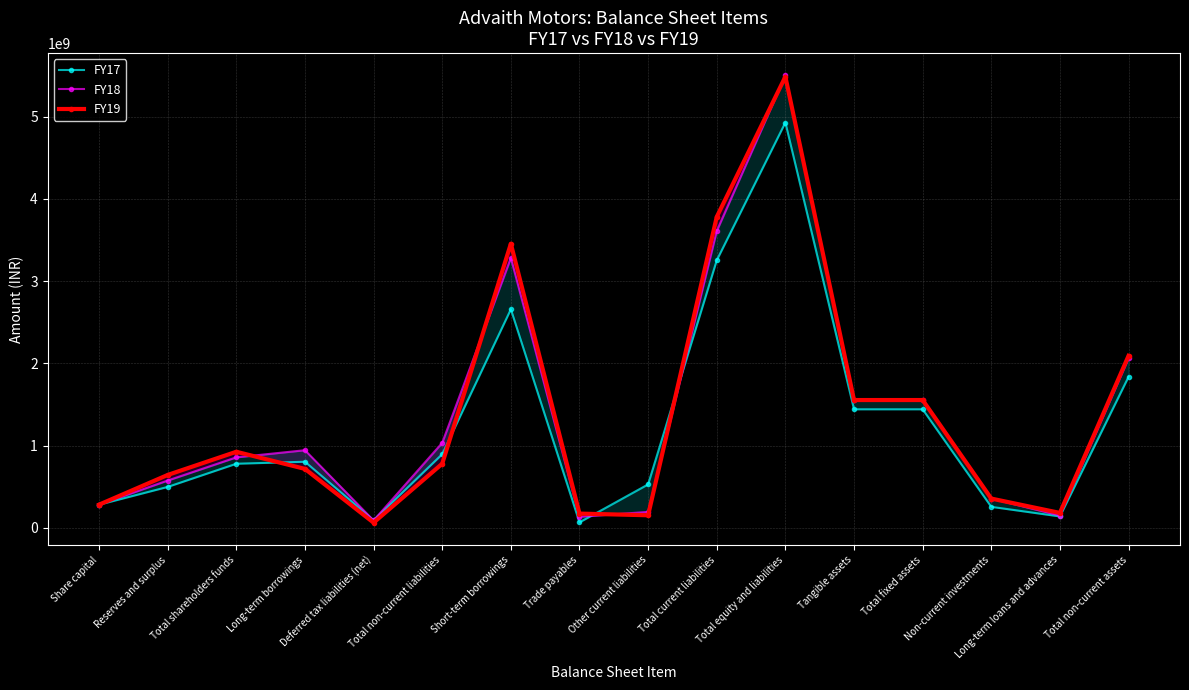

At which category is the sum across all series the highest?

Total equity and liabilities